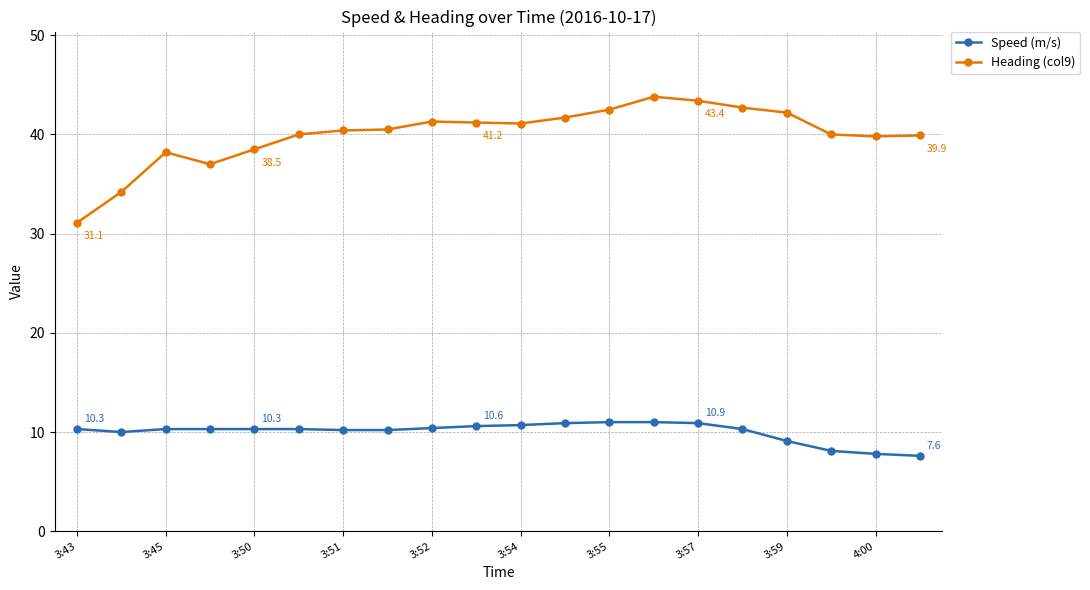

What is the sum of all Speed (m/s) values?

200.3